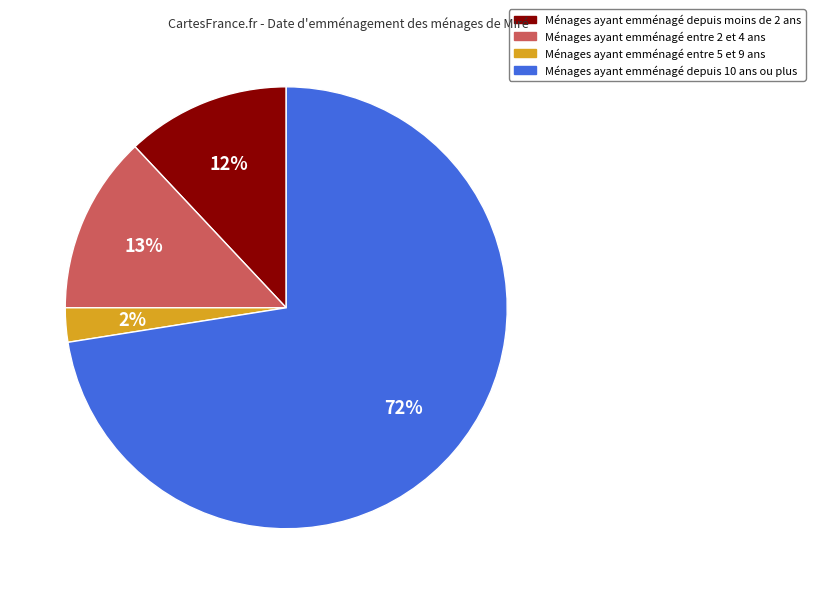

To the nearest percent, what is the average slice percentage?

25%